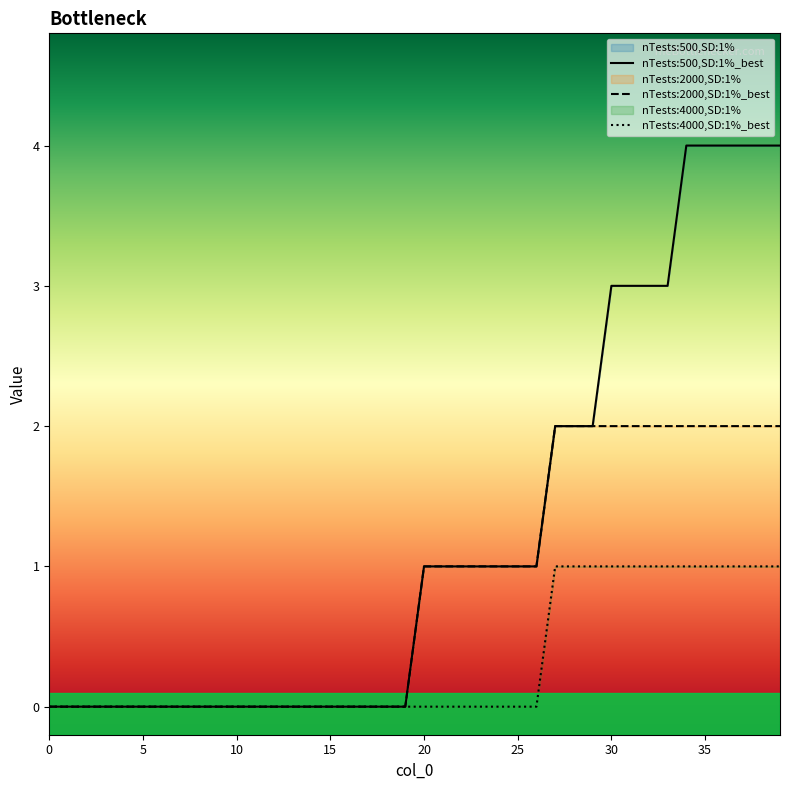

Does the chart have visible grid lines?

No